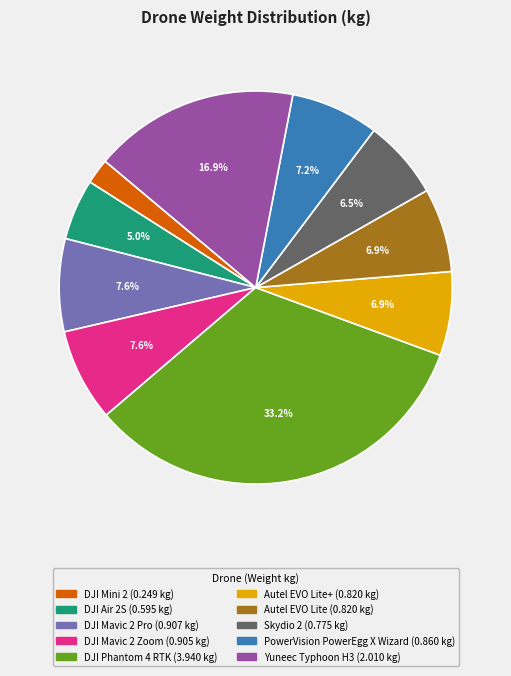

Does any single category account for the majority?

No